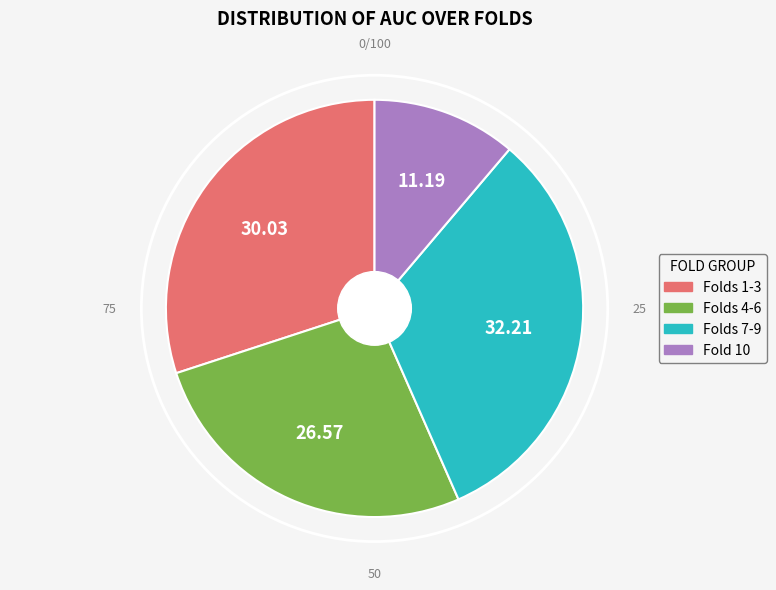

Is there a majority slice in this chart?

No